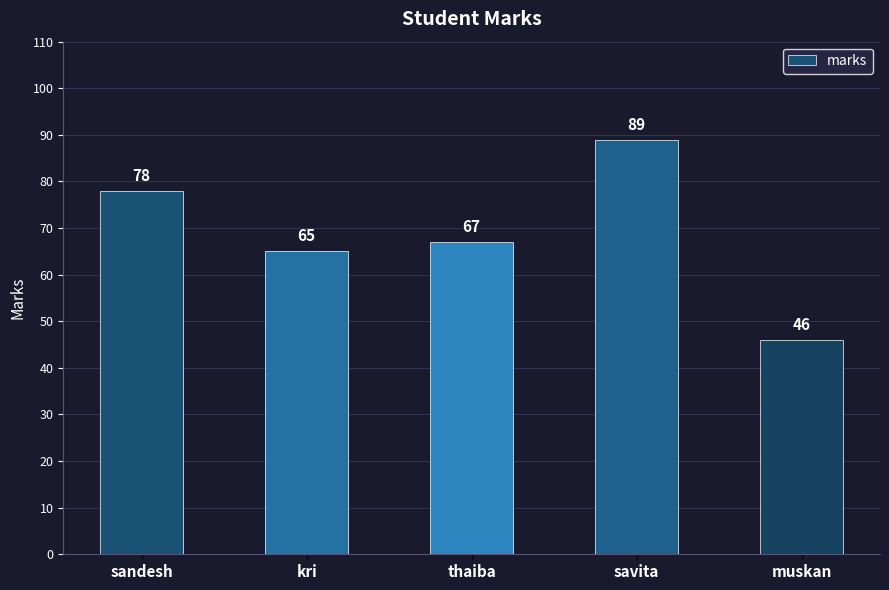

Reading left to right, extract all data points from this chart.

78	65	67	89	46